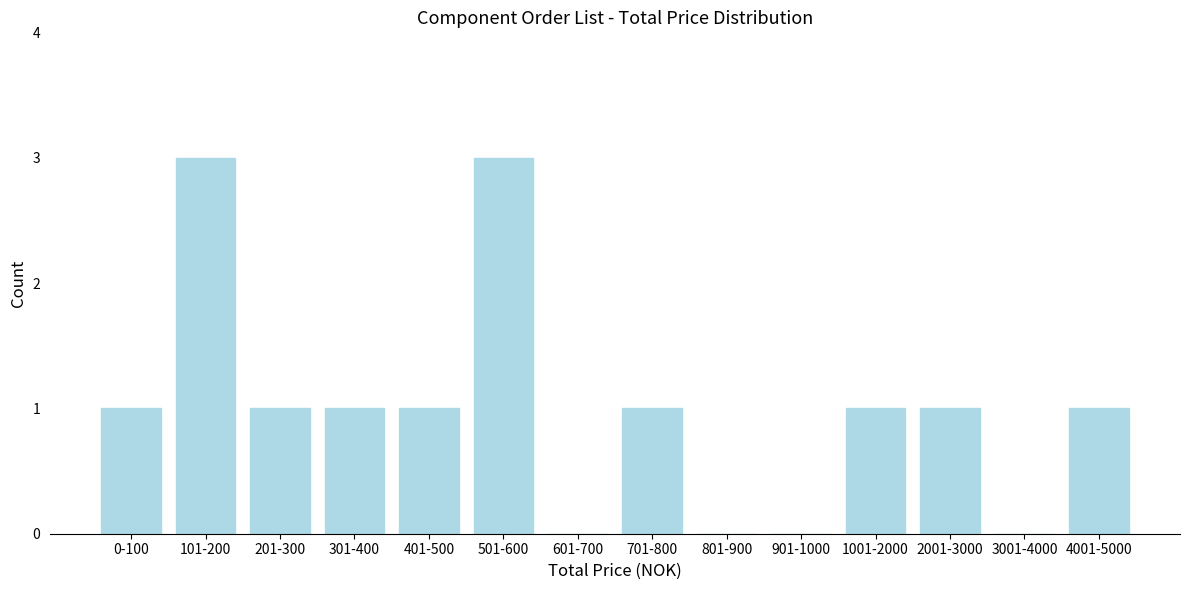

Reading right to left, what are all the values shown in this chart?

4001-5000=1	3001-4000=0	2001-3000=1	1001-2000=1	901-1000=0	801-900=0	701-800=1	601-700=0	501-600=3	401-500=1	301-400=1	201-300=1	101-200=3	0-100=1